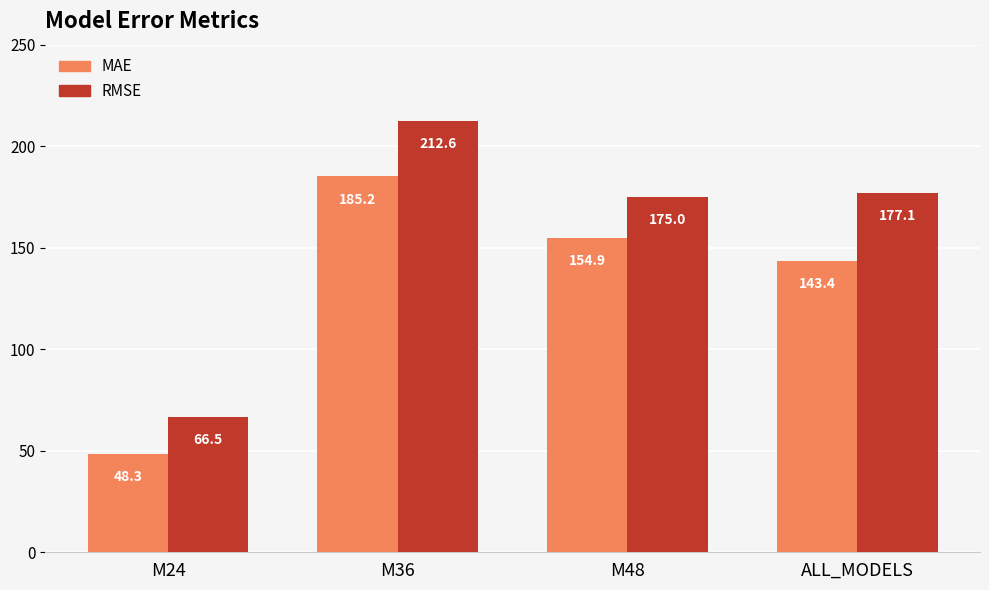

Reading left to right, transcribe all the data shown in this chart.

MAE: M24=48.3	M36=185.2	M48=154.9	ALL_MODELS=143.4
RMSE: M24=66.5	M36=212.6	M48=175.0	ALL_MODELS=177.1